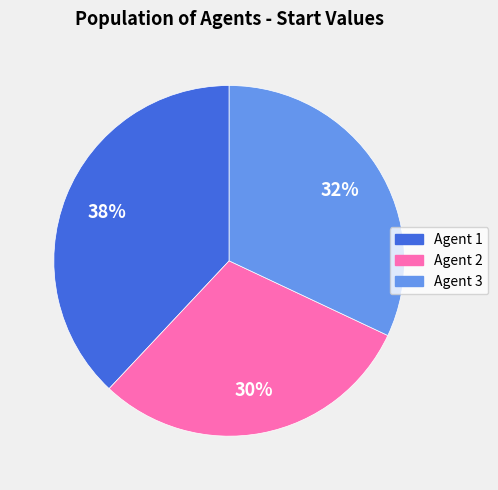

To the nearest percent, what is the average slice percentage?

33%